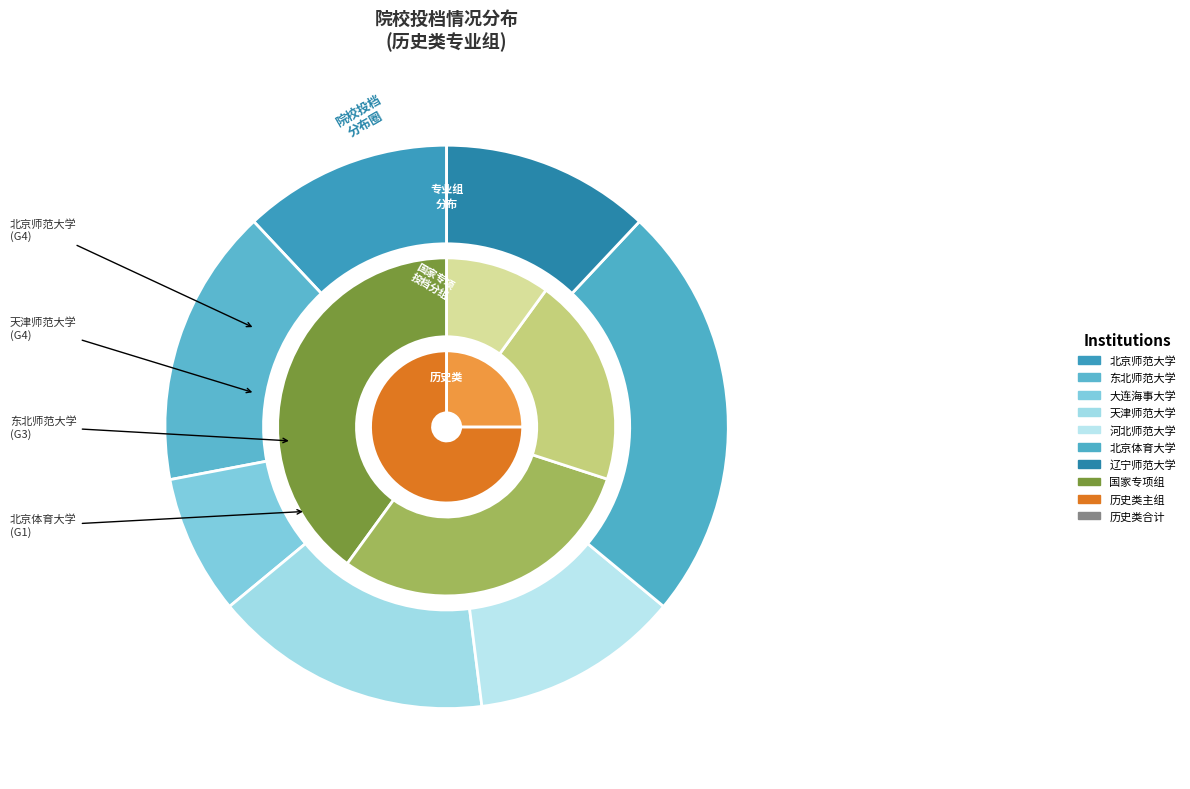

Is the sum of 大连海事大学 and 天津师范大学 greater than half?

No